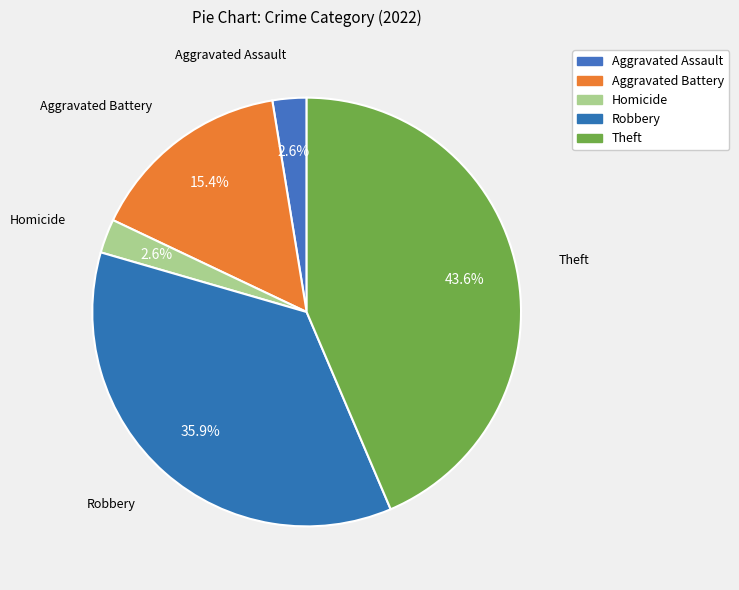

How many segments does this pie chart have?

5